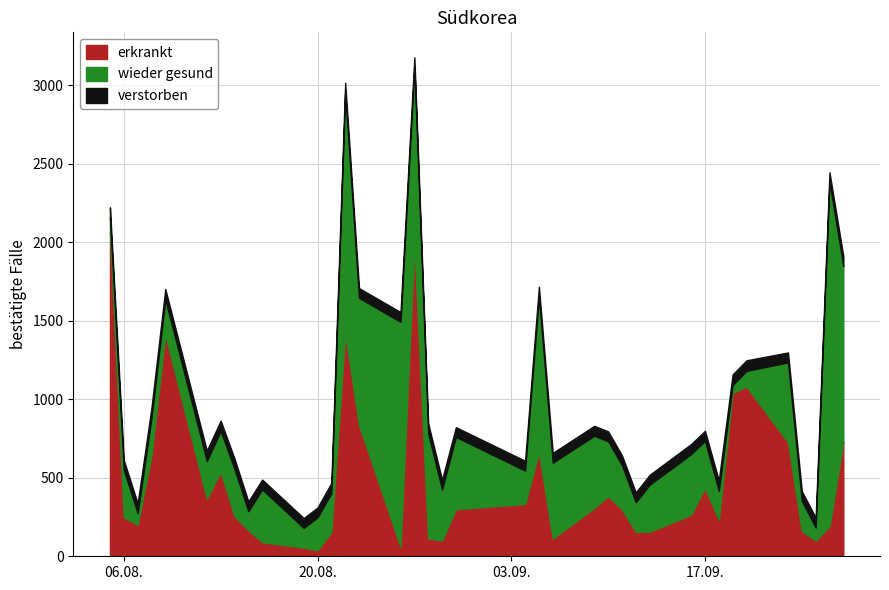

What is the maximum value for erkrankt?

2067.0